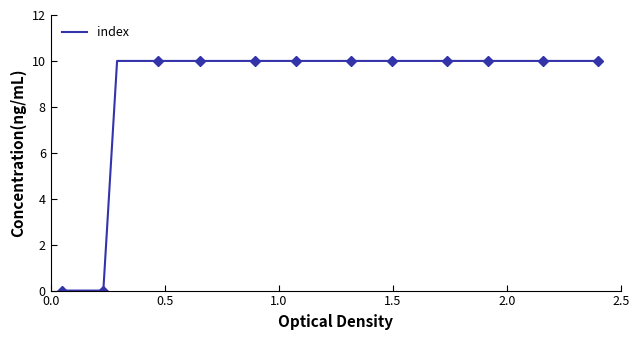

What is the highest value of the index series?

10